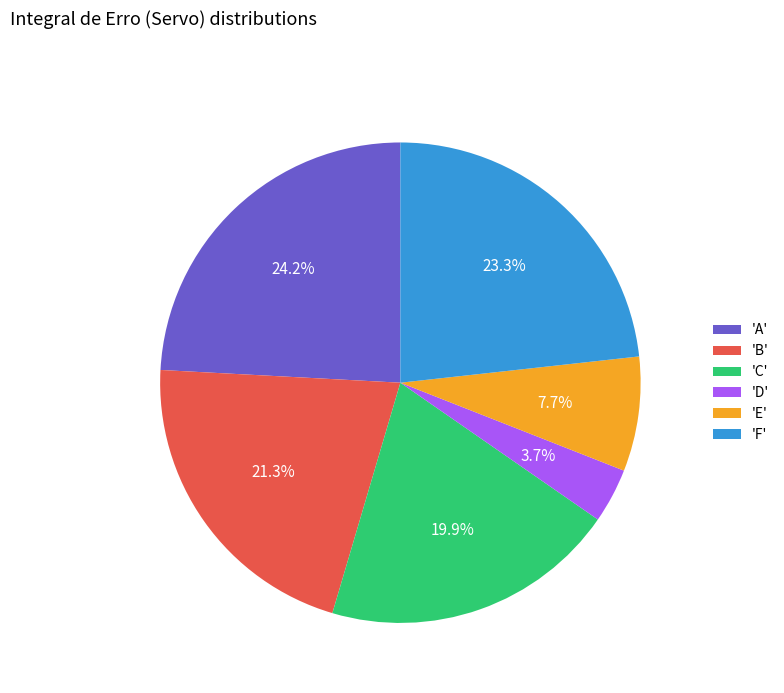

How many slices are in this pie chart?

6